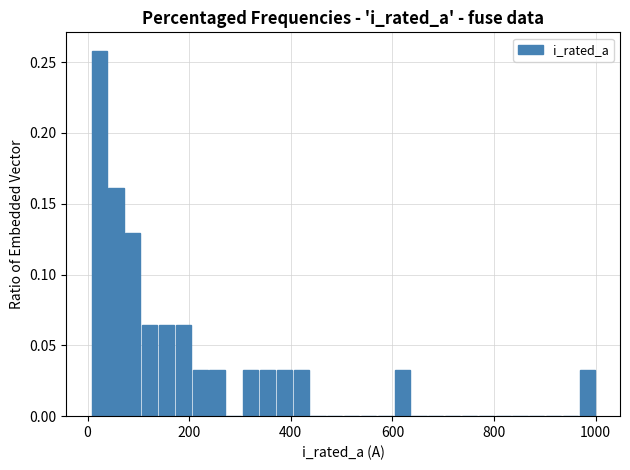

Around what value on the x-axis is the tallest bar? Give the approximate position of its centre, as read against the axis.

20